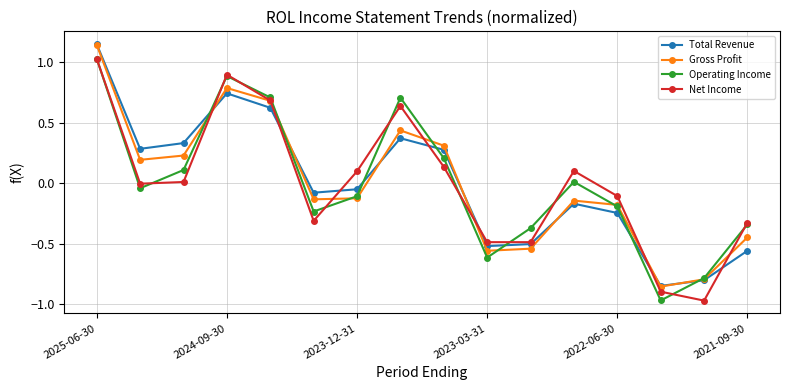

True or false: Net Income has more than 2 points higher than both neighbors.

True